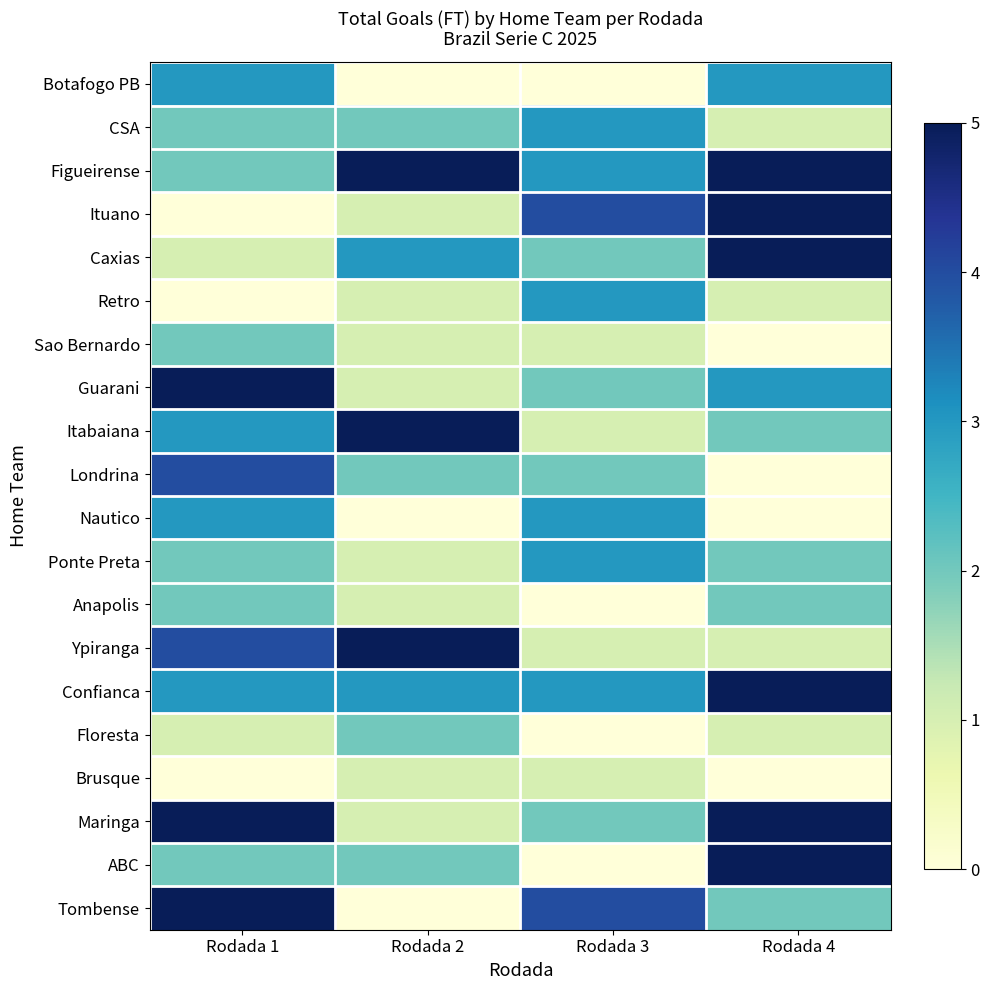

Reading left to right, list all the values displayed in this chart.

Botafogo PB: Rodada 1=3	Rodada 2=0	Rodada 3=0	Rodada 4=3
CSA: Rodada 1=2	Rodada 2=2	Rodada 3=3	Rodada 4=1
Figueirense: Rodada 1=2	Rodada 2=5	Rodada 3=3	Rodada 4=5
Ituano: Rodada 1=0	Rodada 2=1	Rodada 3=4	Rodada 4=5
Caxias: Rodada 1=1	Rodada 2=3	Rodada 3=2	Rodada 4=5
Retro: Rodada 1=0	Rodada 2=1	Rodada 3=3	Rodada 4=1
Sao Bernardo: Rodada 1=2	Rodada 2=1	Rodada 3=1	Rodada 4=0
Guarani: Rodada 1=5	Rodada 2=1	Rodada 3=2	Rodada 4=3
Itabaiana: Rodada 1=3	Rodada 2=5	Rodada 3=1	Rodada 4=2
Londrina: Rodada 1=4	Rodada 2=2	Rodada 3=2	Rodada 4=0
Nautico: Rodada 1=3	Rodada 2=0	Rodada 3=3	Rodada 4=0
Ponte Preta: Rodada 1=2	Rodada 2=1	Rodada 3=3	Rodada 4=2
Anapolis: Rodada 1=2	Rodada 2=1	Rodada 3=0	Rodada 4=2
Ypiranga: Rodada 1=4	Rodada 2=5	Rodada 3=1	Rodada 4=1
Confianca: Rodada 1=3	Rodada 2=3	Rodada 3=3	Rodada 4=5
Floresta: Rodada 1=1	Rodada 2=2	Rodada 3=0	Rodada 4=1
Brusque: Rodada 1=0	Rodada 2=1	Rodada 3=1	Rodada 4=0
Maringa: Rodada 1=5	Rodada 2=1	Rodada 3=2	Rodada 4=5
ABC: Rodada 1=2	Rodada 2=2	Rodada 3=0	Rodada 4=5
Tombense: Rodada 1=5	Rodada 2=0	Rodada 3=4	Rodada 4=2